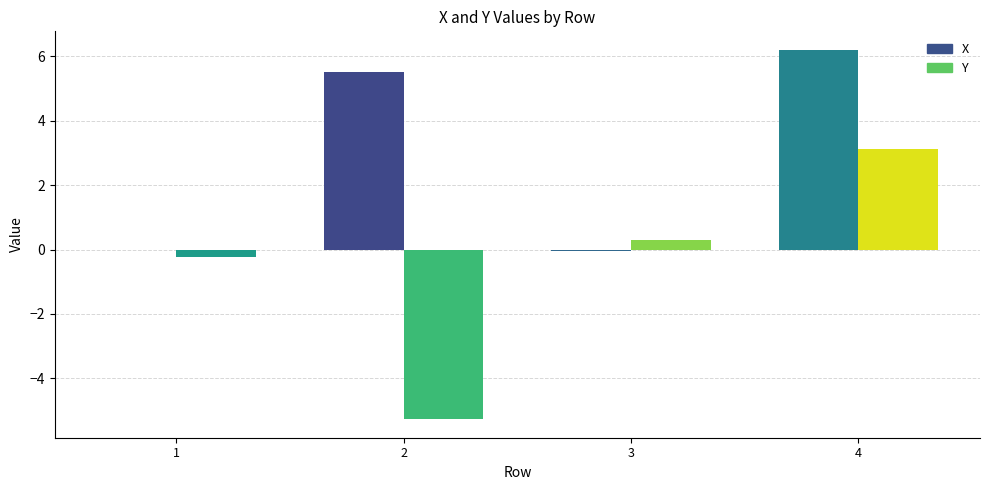

What is the average value of the X series?

2.9